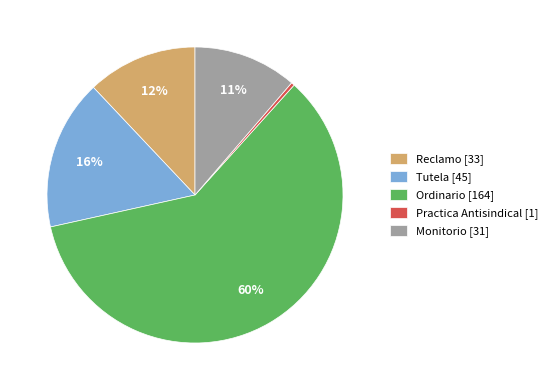

The Monitorio slice represents 11% of the pie. True or false?

True